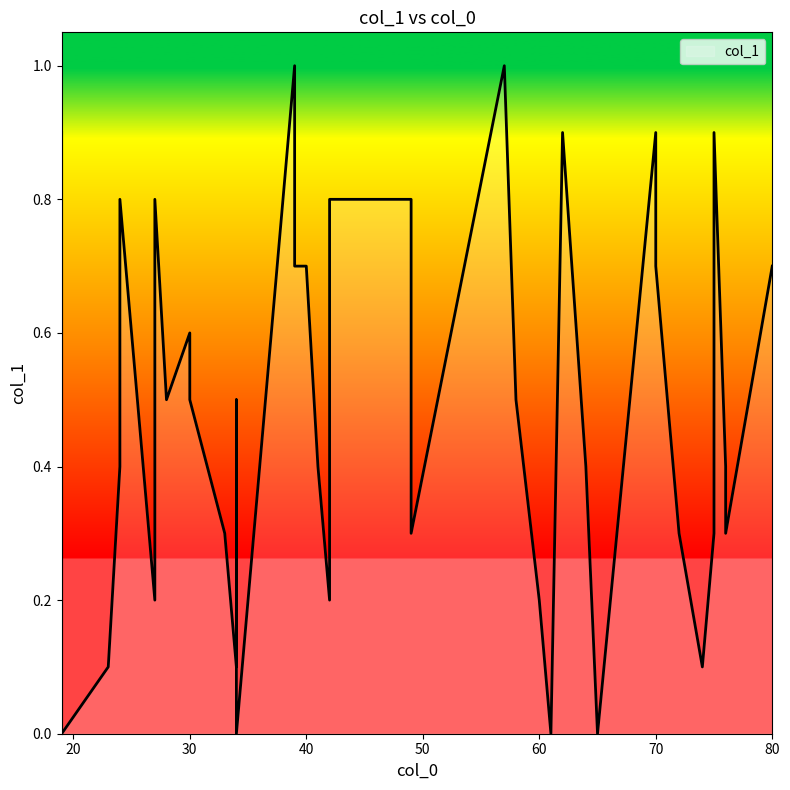

True or false: there are more than 1 points higher than both neighbors.

True